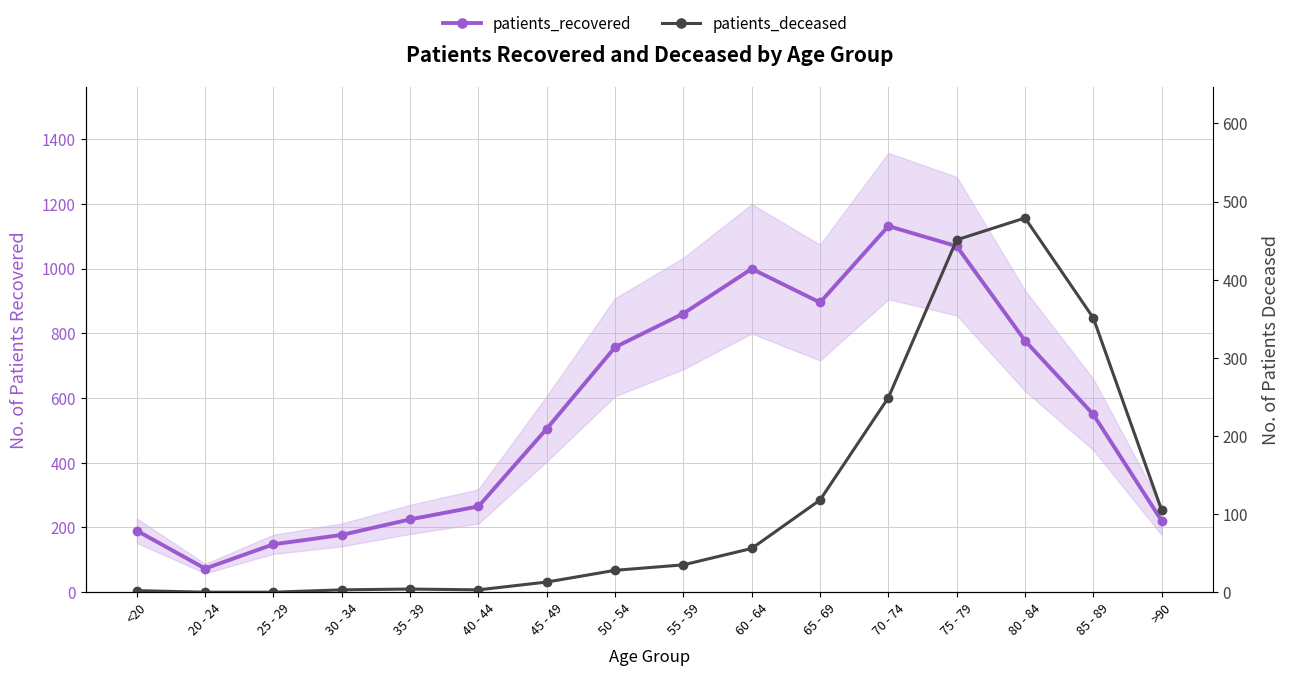

Between <20 and 30 - 34, which series saw the biggest shift?

patients_recovered